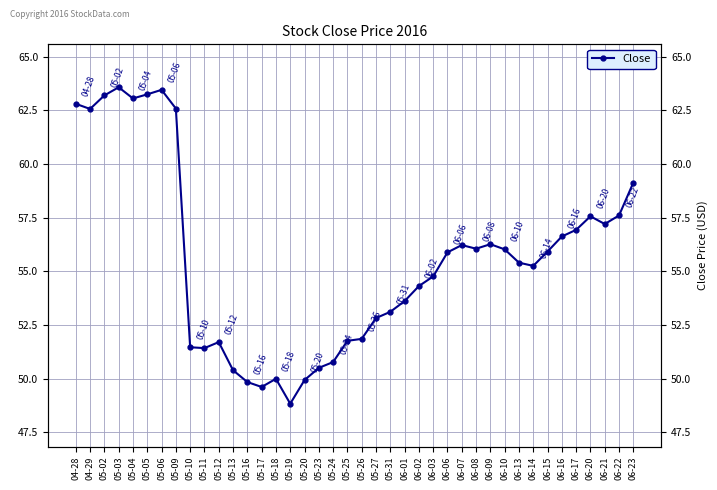

Approximately how many times larger is the value at 06-14 compared to 04-28?

0.9